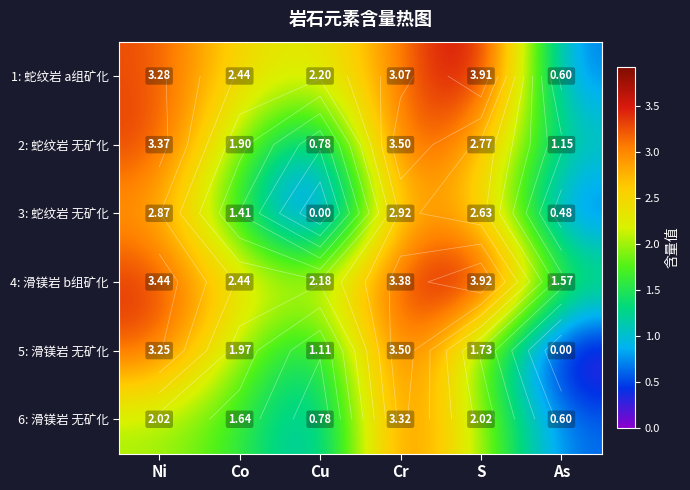

Which has a higher value, Co or S?

S